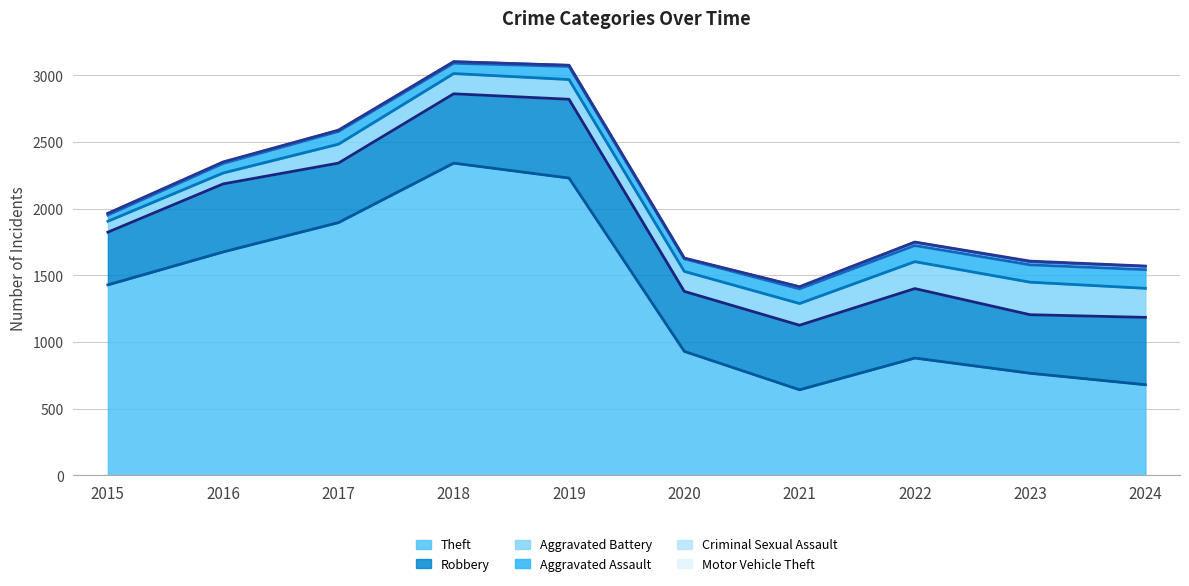

At which label is Theft closest to 1492?

2015